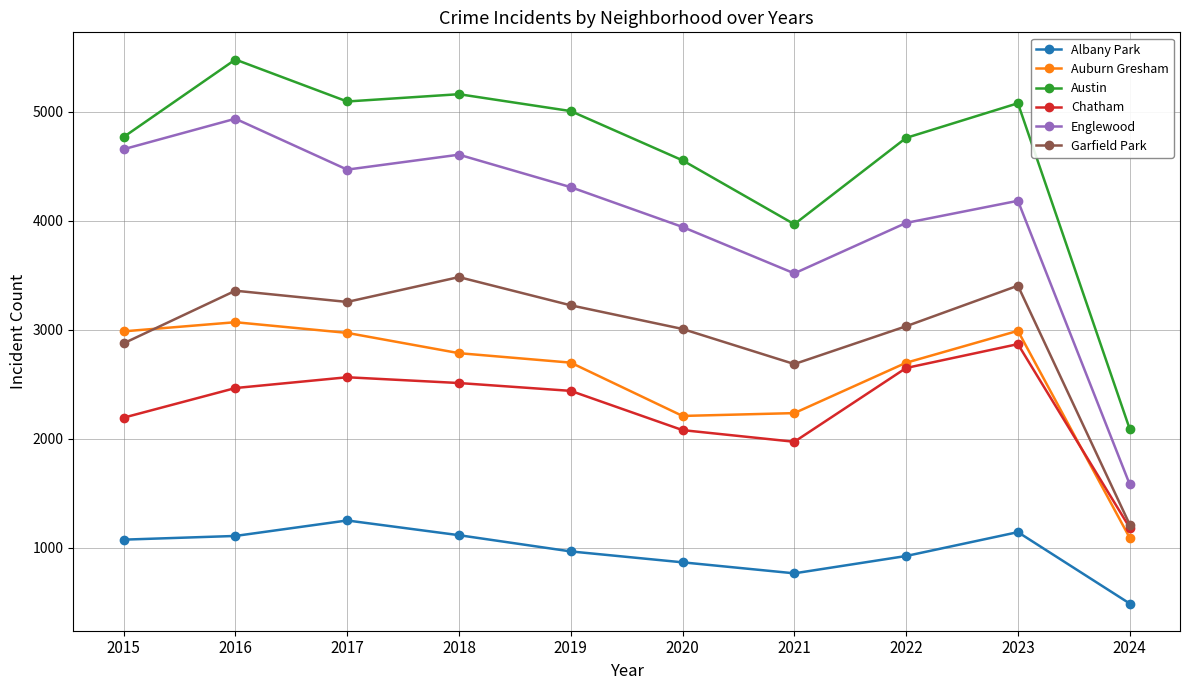

What value does the Englewood series have at 2016?

4938